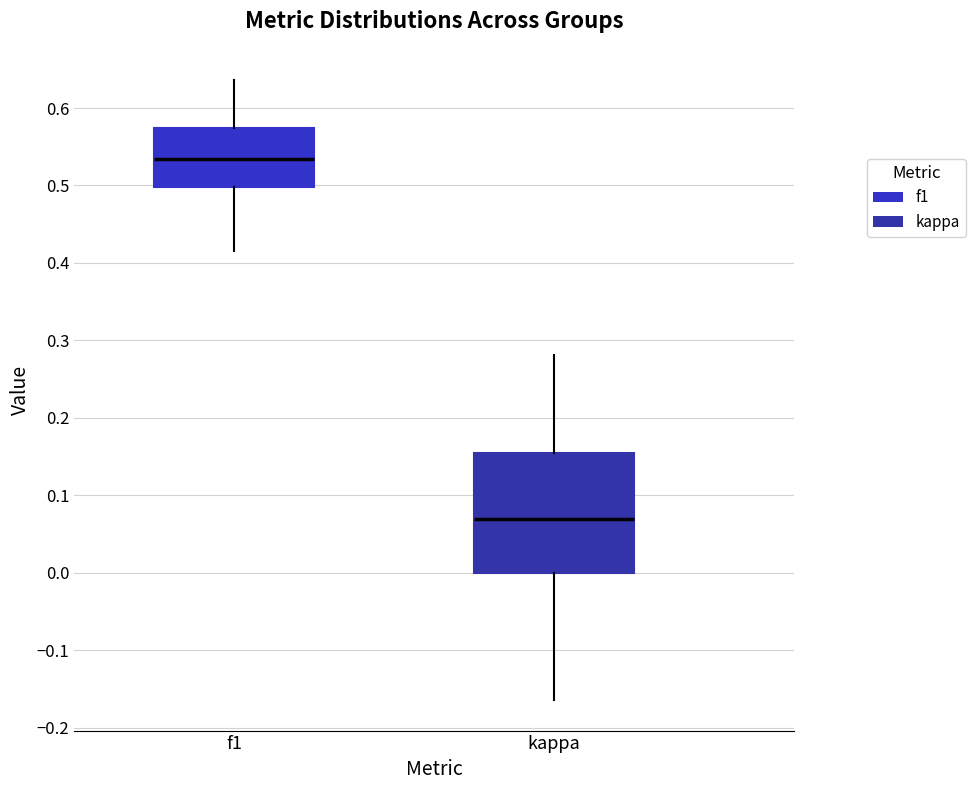

Where is the lower edge of the box for f1 on the y-axis? The values are not printed on the chart, so give them approximately, as read against the axis.

0.50